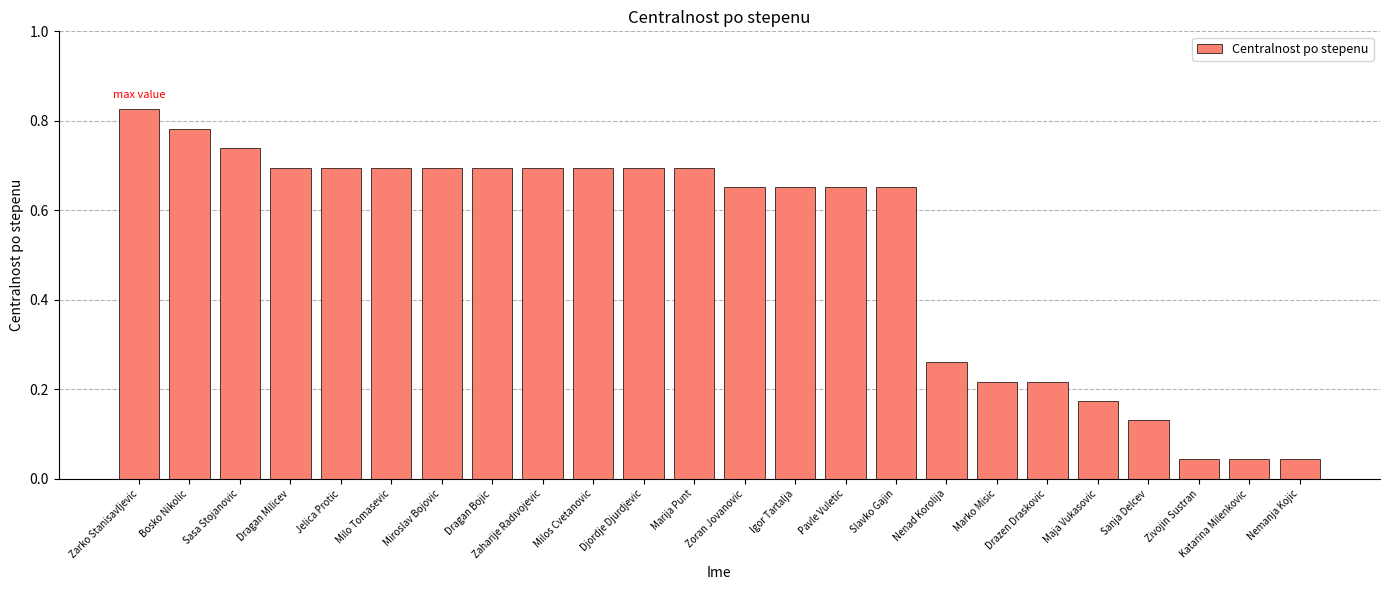

What position from the left is Milos Cvetanovic?

10